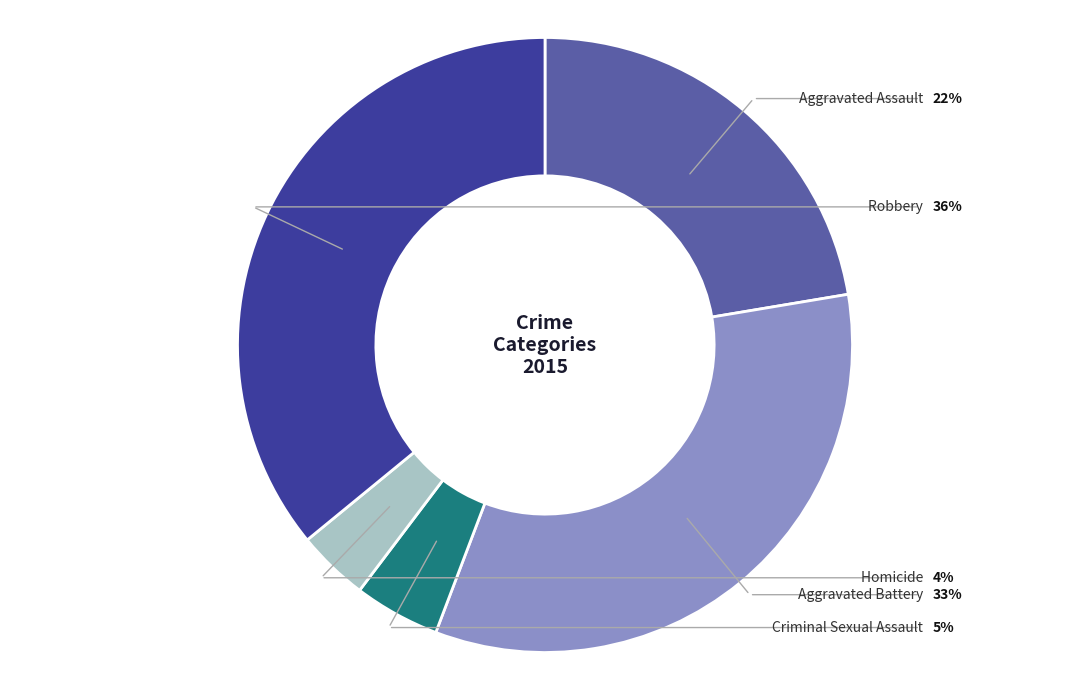

Which category has the smallest portion of the pie?

Homicide